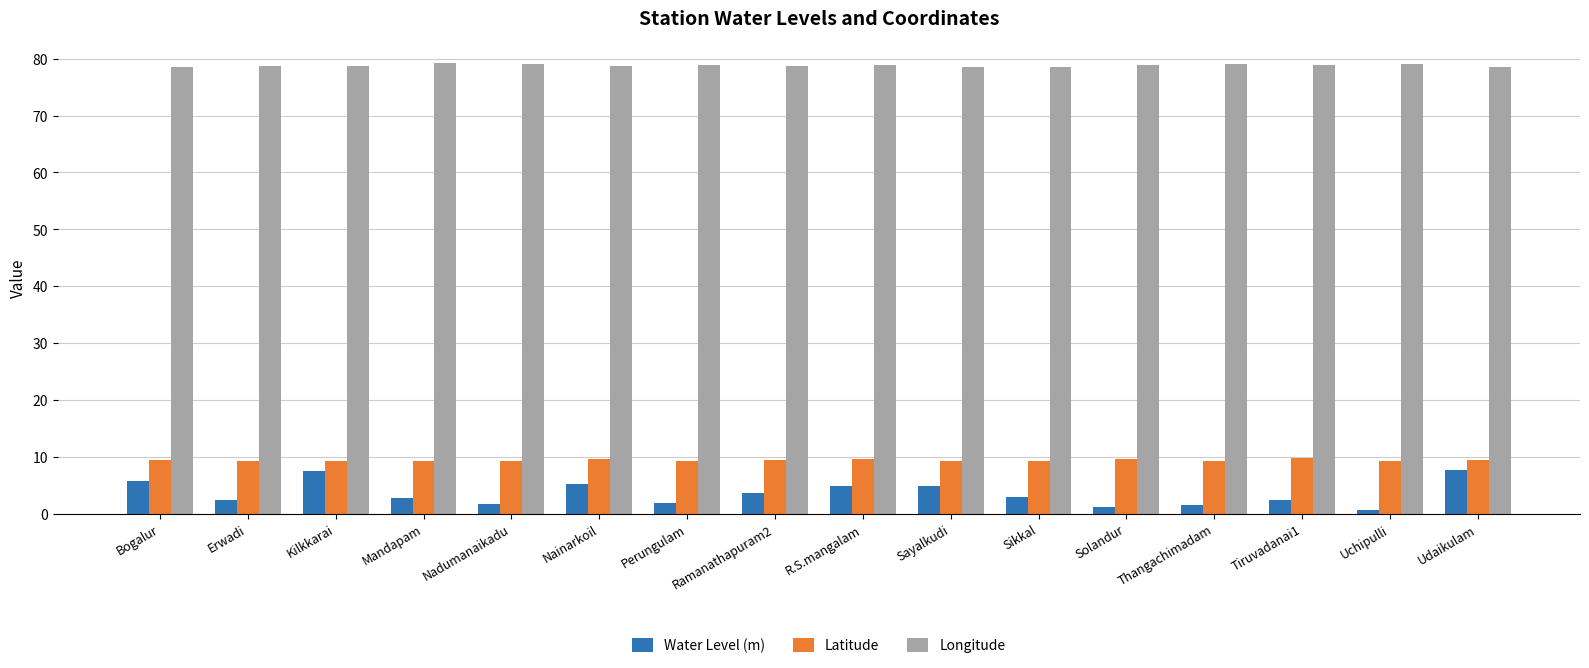

What position from the right is Nadumanaikadu?

12